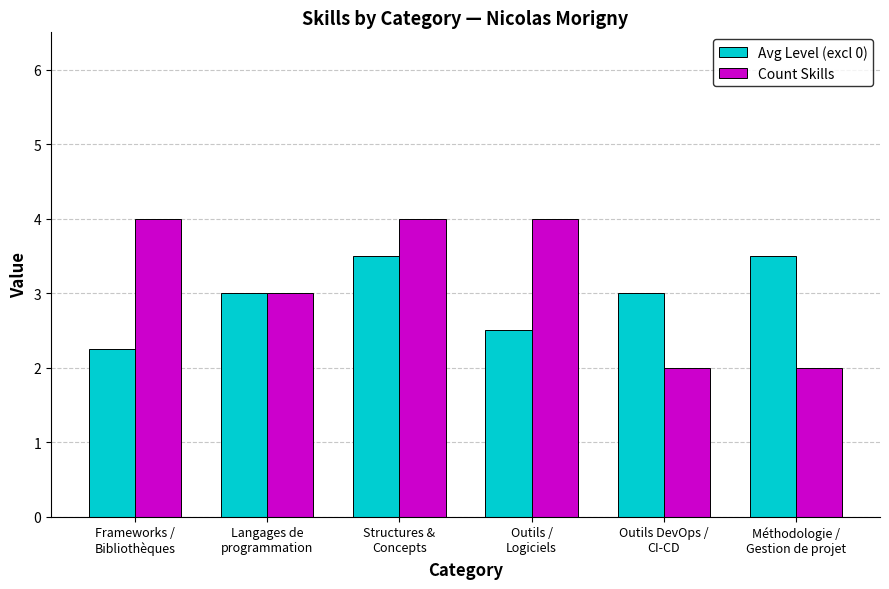

True or false: Avg Level (excl 0) has a value of 1.3 at Frameworks /
Bibliothèques.

False